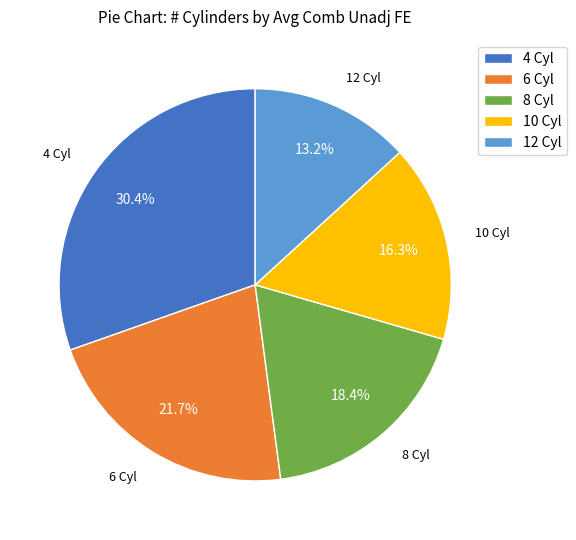

Combined, do 8 Cyl and 10 Cyl account for over 50%?

No